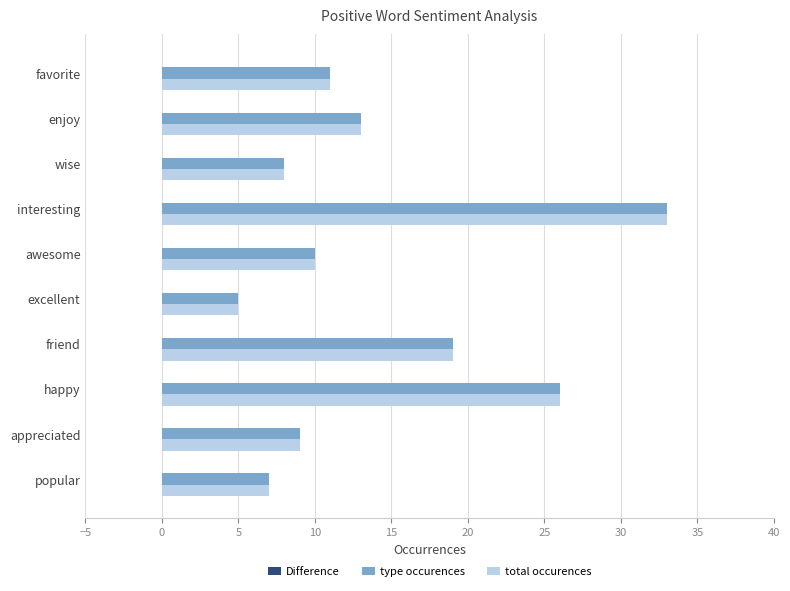

Is it true that type occurences equals 19 at friend?

True